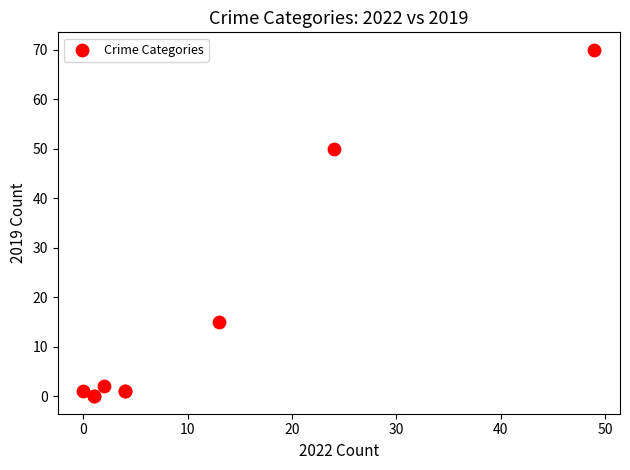

What Y value in the scatter plot is closest to 35?

50